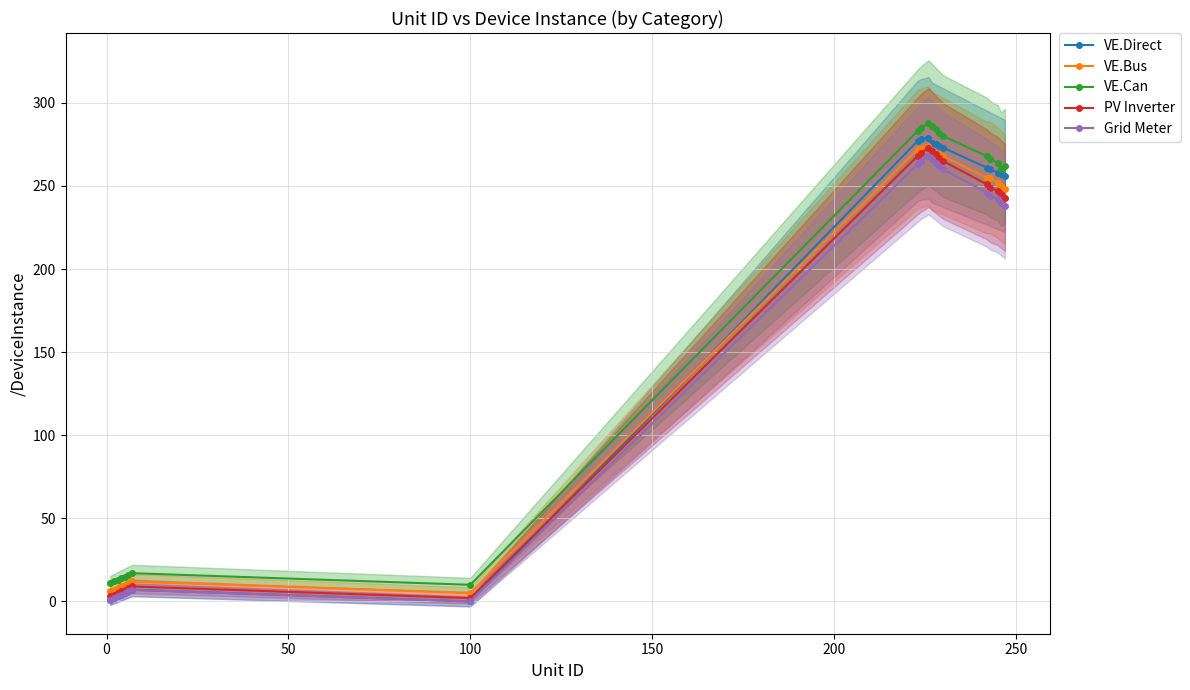

True or false: Grid Meter and VE.Can intersect in this chart.

False